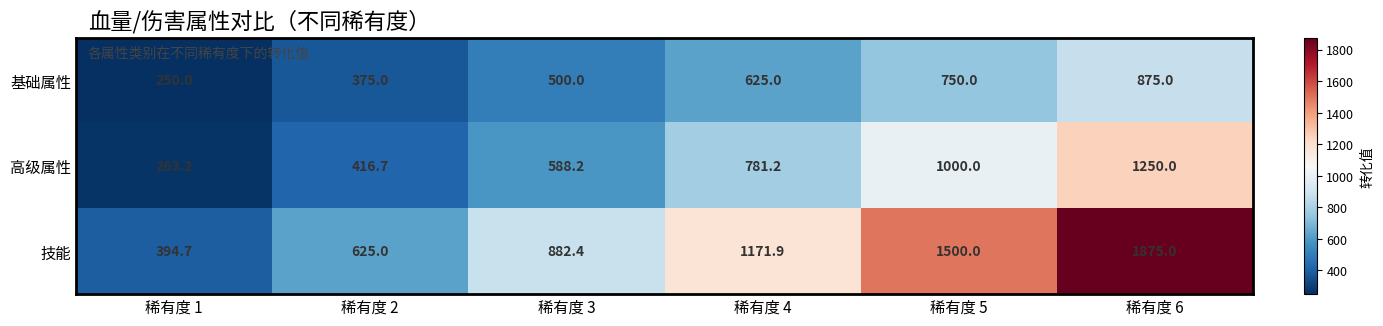

At which category is the sum across all series the highest?

稀有度 6